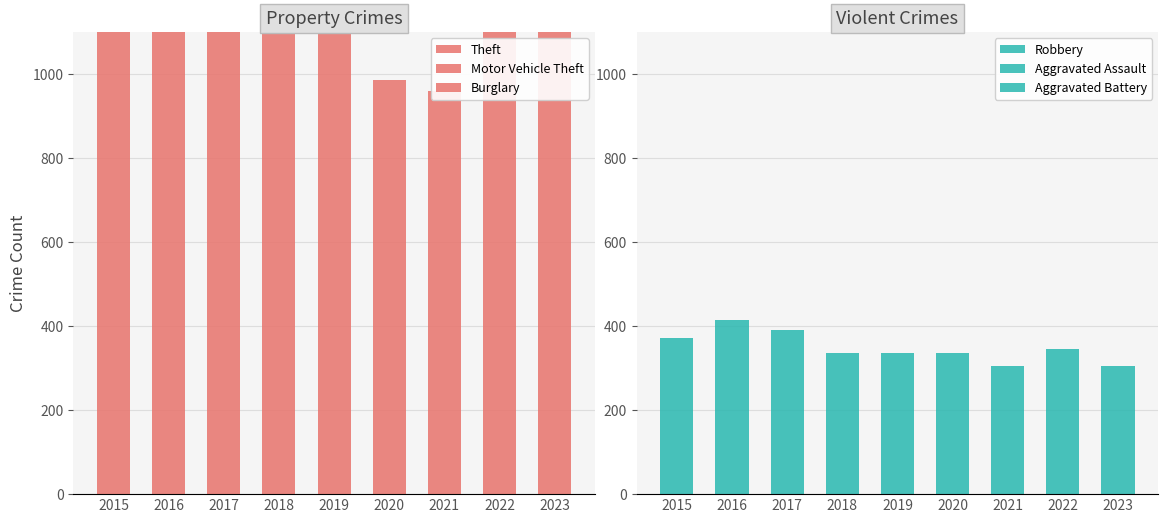

The value of Aggravated Battery at 2020 is 198. True or false?

False